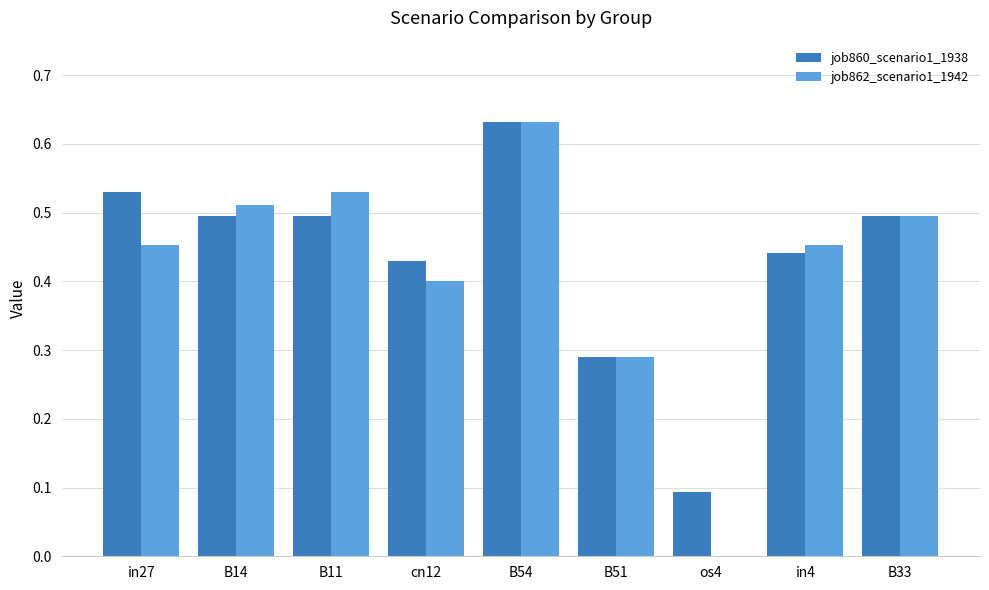

What is the sum of all job862_scenario1_1942 values?

3.8